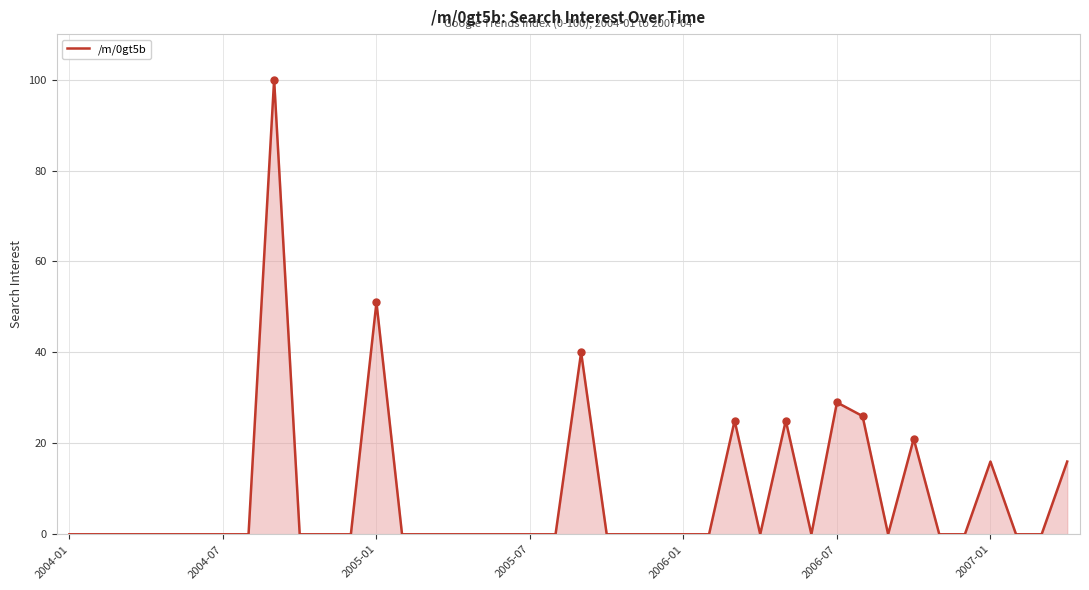

What is the sum of all values?

349